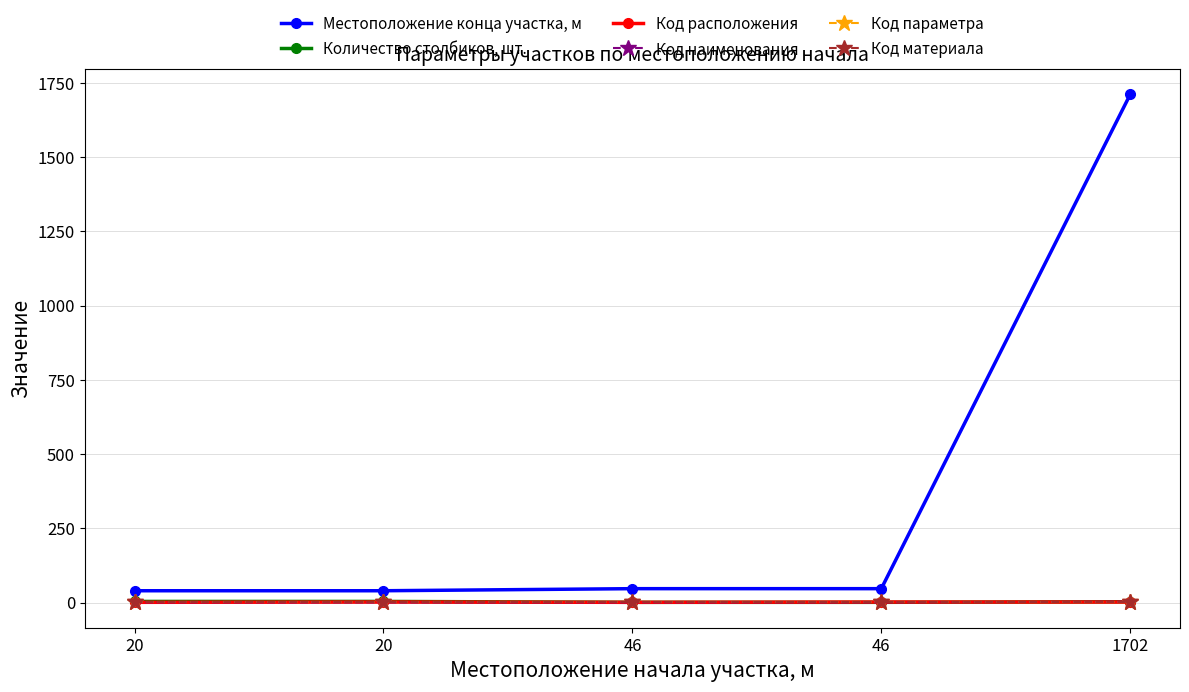

What is the value of the Количество столбиков, шт. point at the 2nd from the left?

4